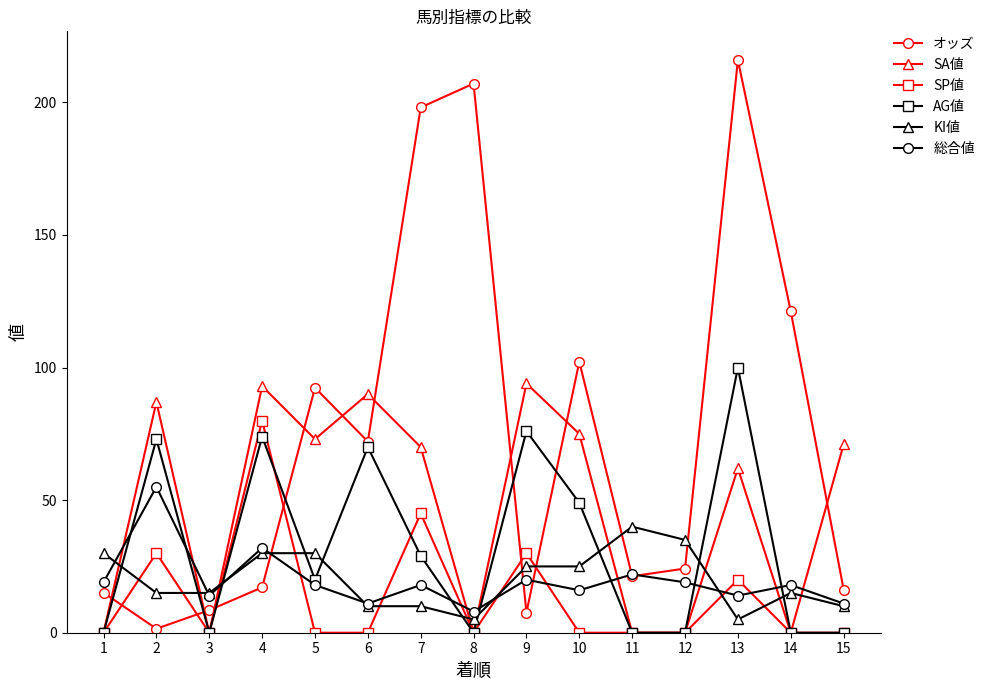

Does the chart display data point markers on the line(s)?

Yes